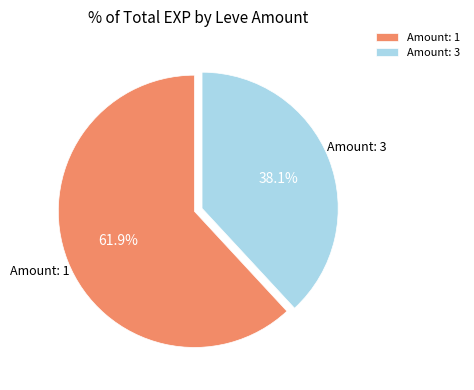

Does any single category account for the majority?

Yes